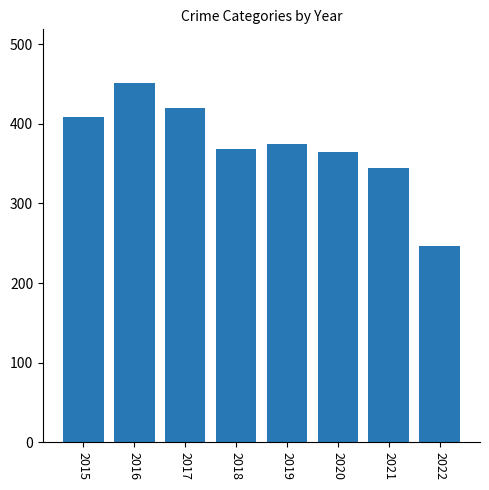

What is the value of the 5th bar from the left?

375